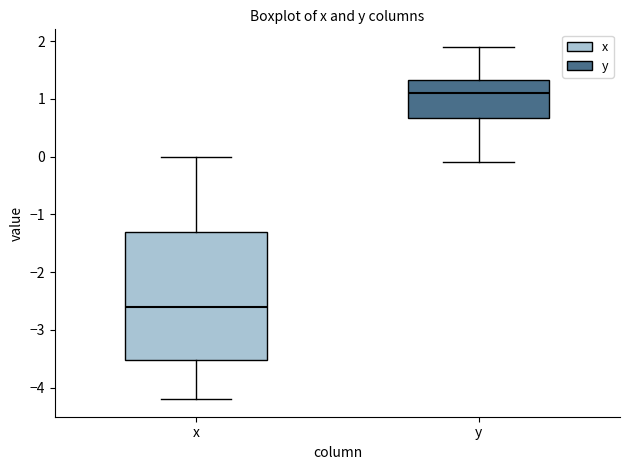

Comparing the boxes themselves (not the whiskers), which one is the tallest?

x